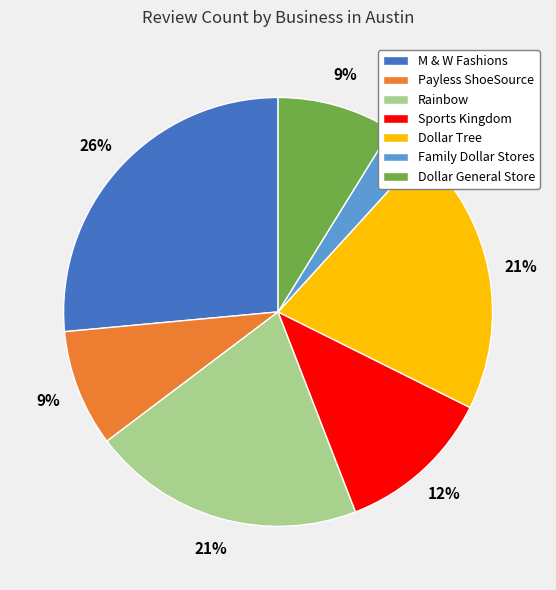

To the nearest percent, what percentage of the pie is Dollar Tree?

21%